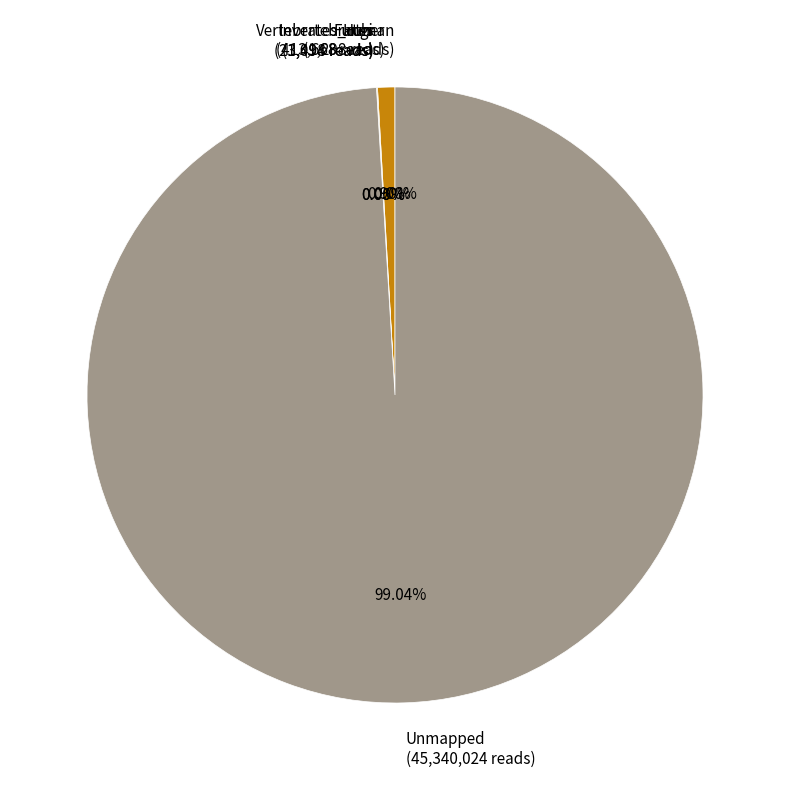

Is Unmapped (45,340,024 reads) the majority of the pie?

Yes